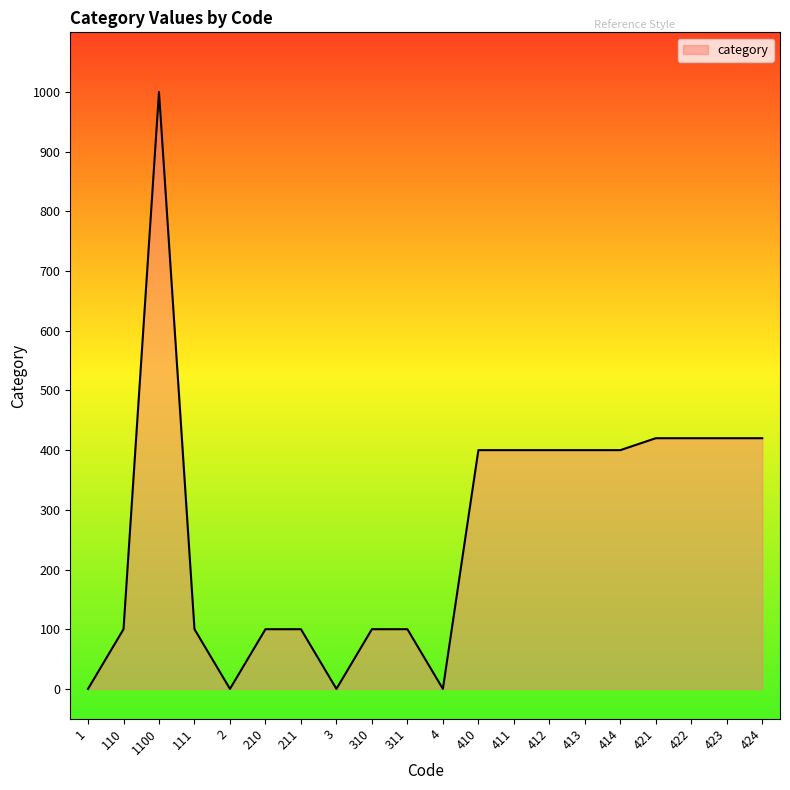

True or false: the data shows -575 at 1.

False